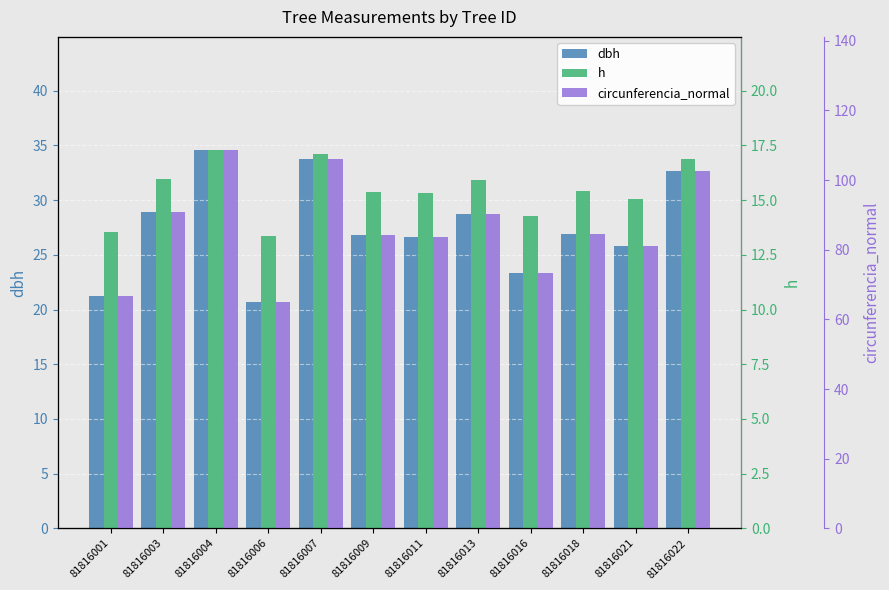

The value of circunferencia_normal at 81816006 is 64.9. True or false?

True